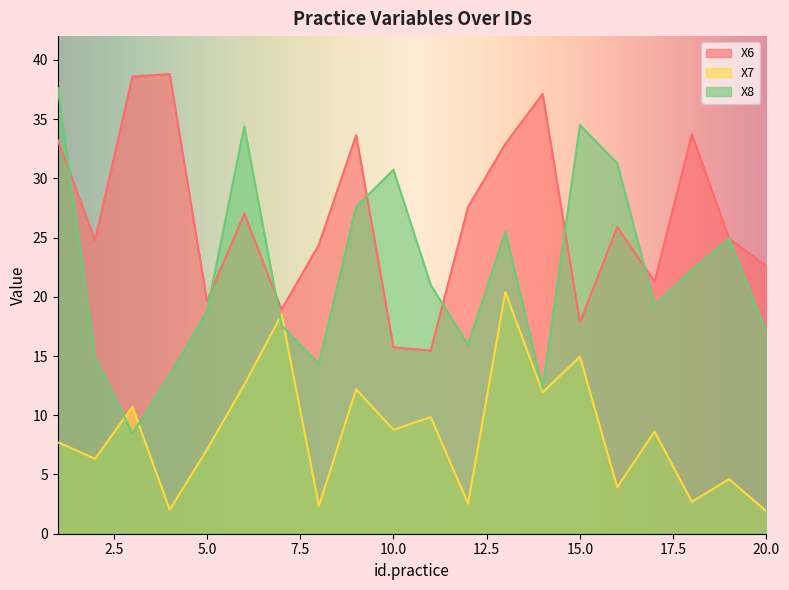

True or false: X6 has more than 1 points higher than both neighbors.

True